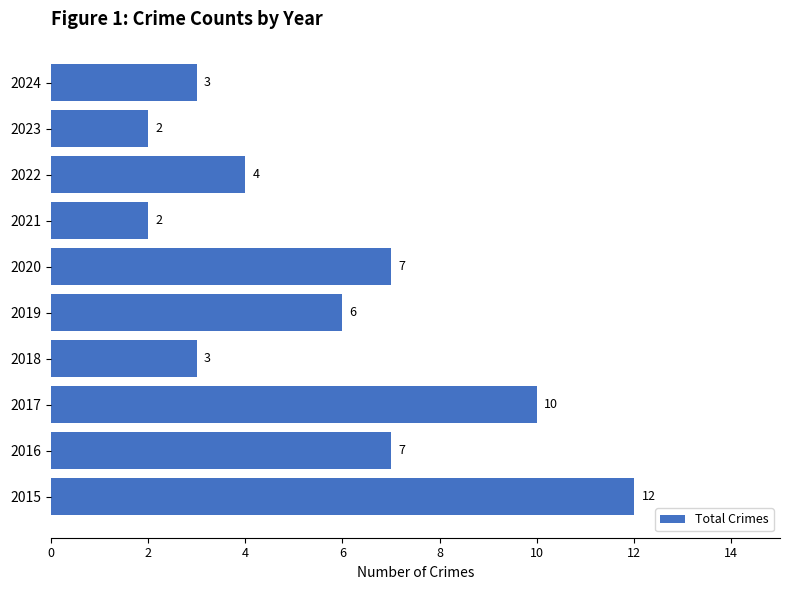

Are the bars grouped side by side (vs. stacked)?

No